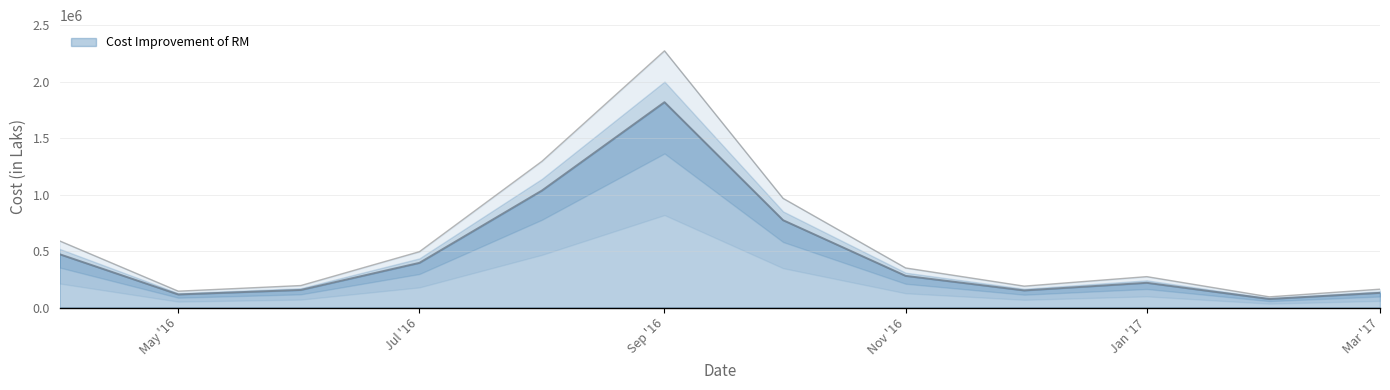

What is the average value?

585859.0